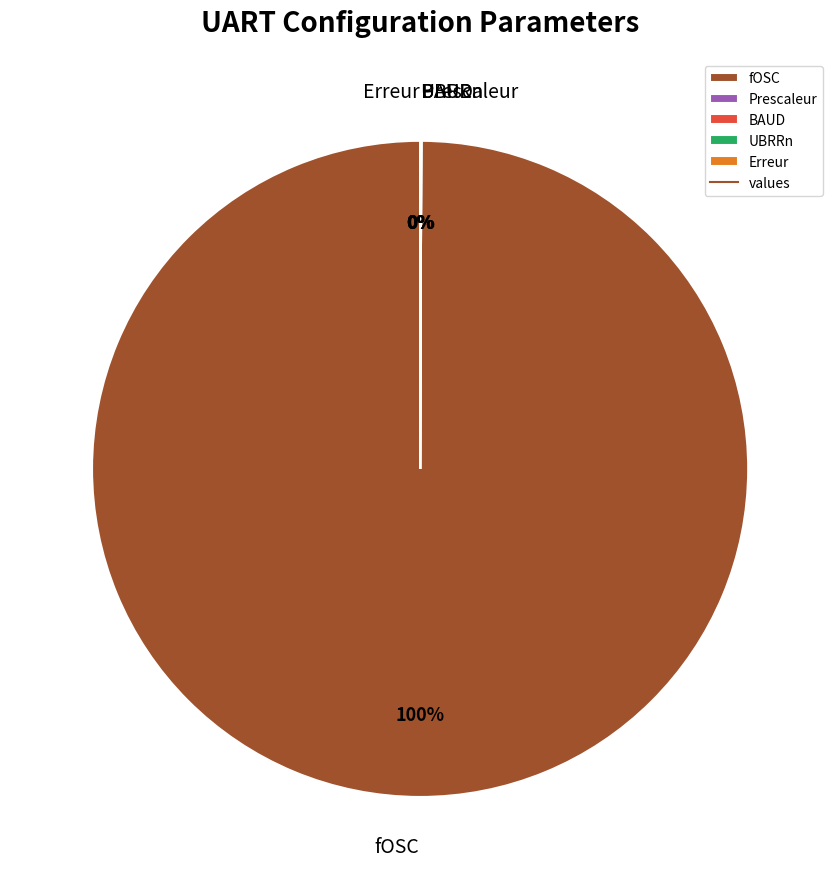

What percentage do fOSC and BAUD together represent?

100.0%